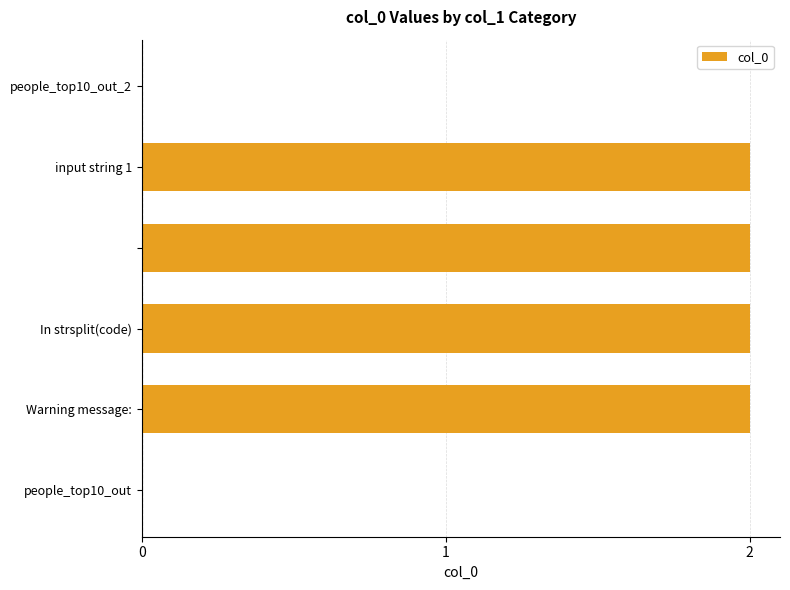

What is the sum of all values?

8